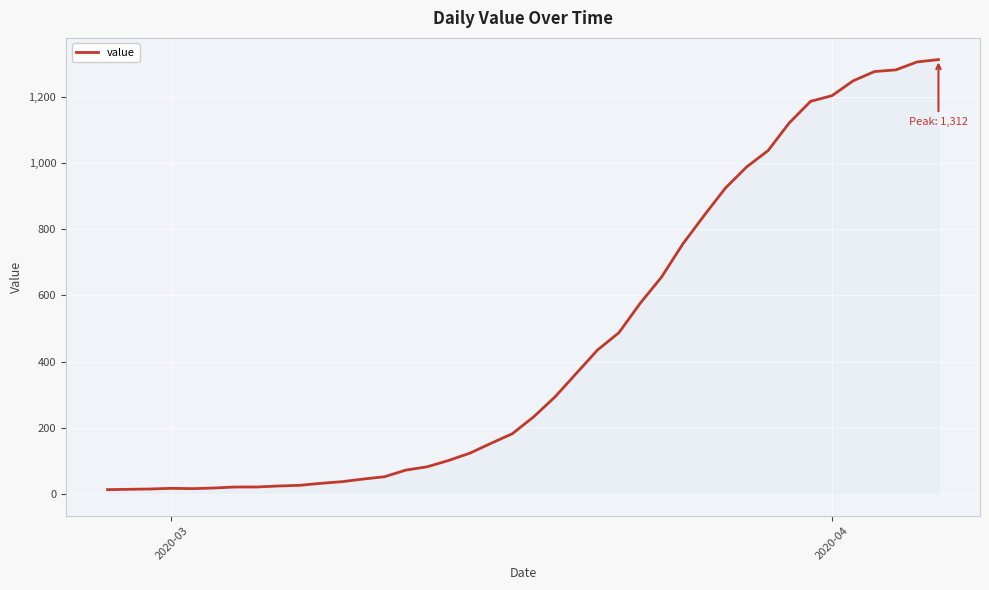

What is the maximum value shown in the chart?

1312